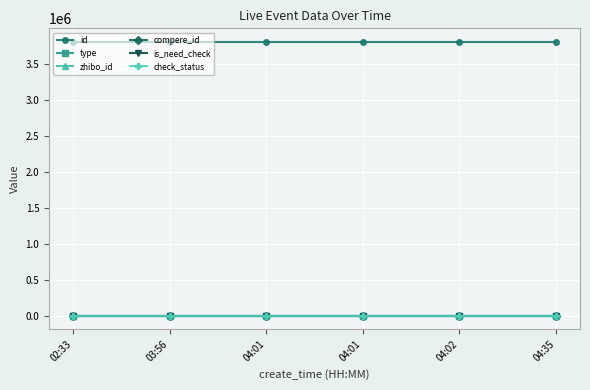

Reading right to left, transcribe all the data shown in this chart.

id: 04:35=3807595	04:02=3807630	04:01=3807632	04:01=3807633	03:56=3807634	02:33=3807652
type: 04:35=0	04:02=0	04:01=1	04:01=1	03:56=0	02:33=0
zhibo_id: 04:35=152	04:02=152	04:01=152	04:01=152	03:56=152	02:33=152
compere_id: 04:35=0	04:02=0	04:01=0	04:01=0	03:56=0	02:33=0
is_need_check: 04:35=0	04:02=0	04:01=0	04:01=0	03:56=0	02:33=0
check_status: 04:35=1	04:02=1	04:01=1	04:01=1	03:56=1	02:33=1